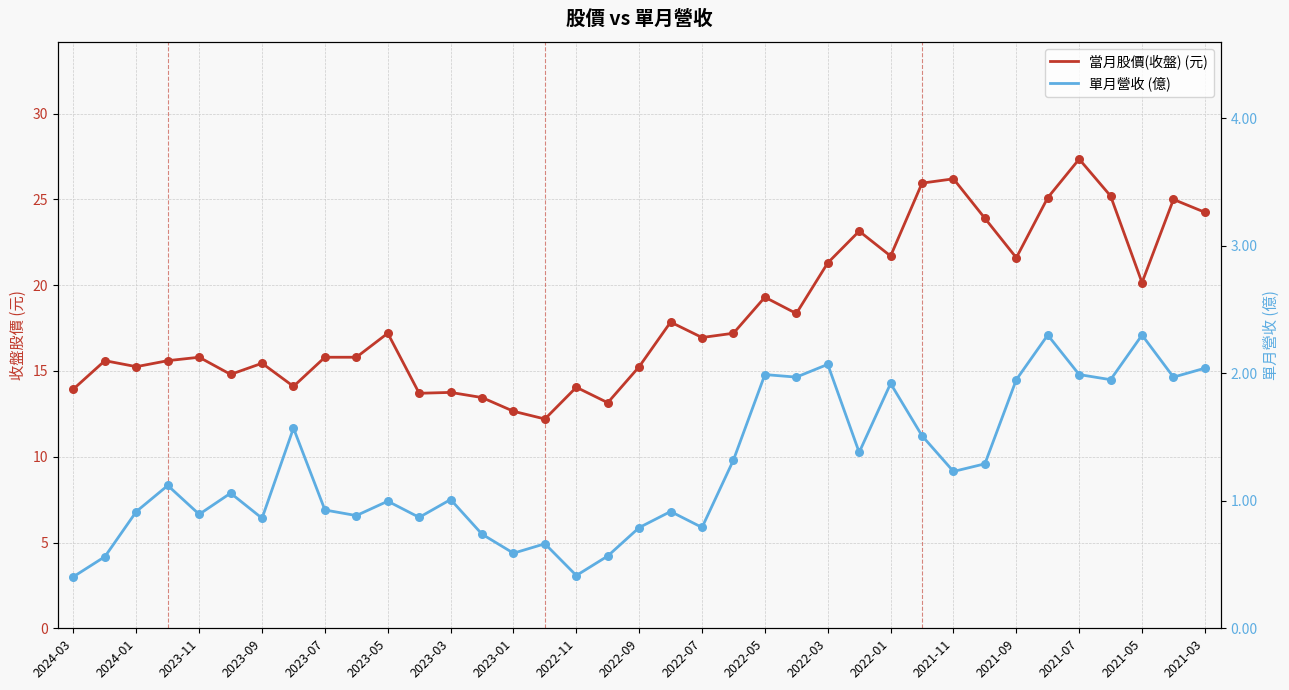

Which series reaches the maximum Y coordinate?

當月股價(收盤) (元)